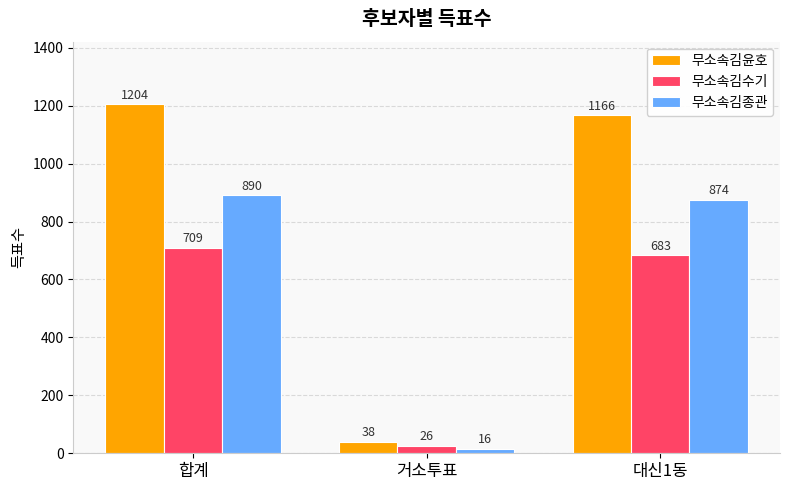

Where is 무소속김종관 nearest to the value 453?

대신1동